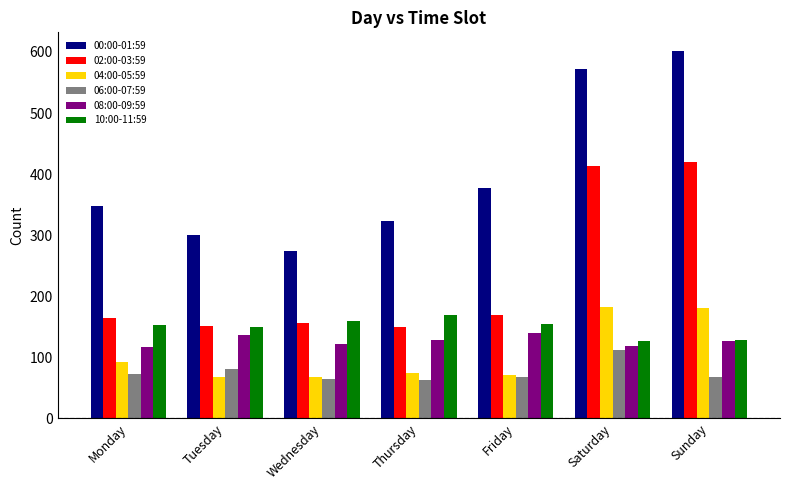

How many bars are there in each group?

6